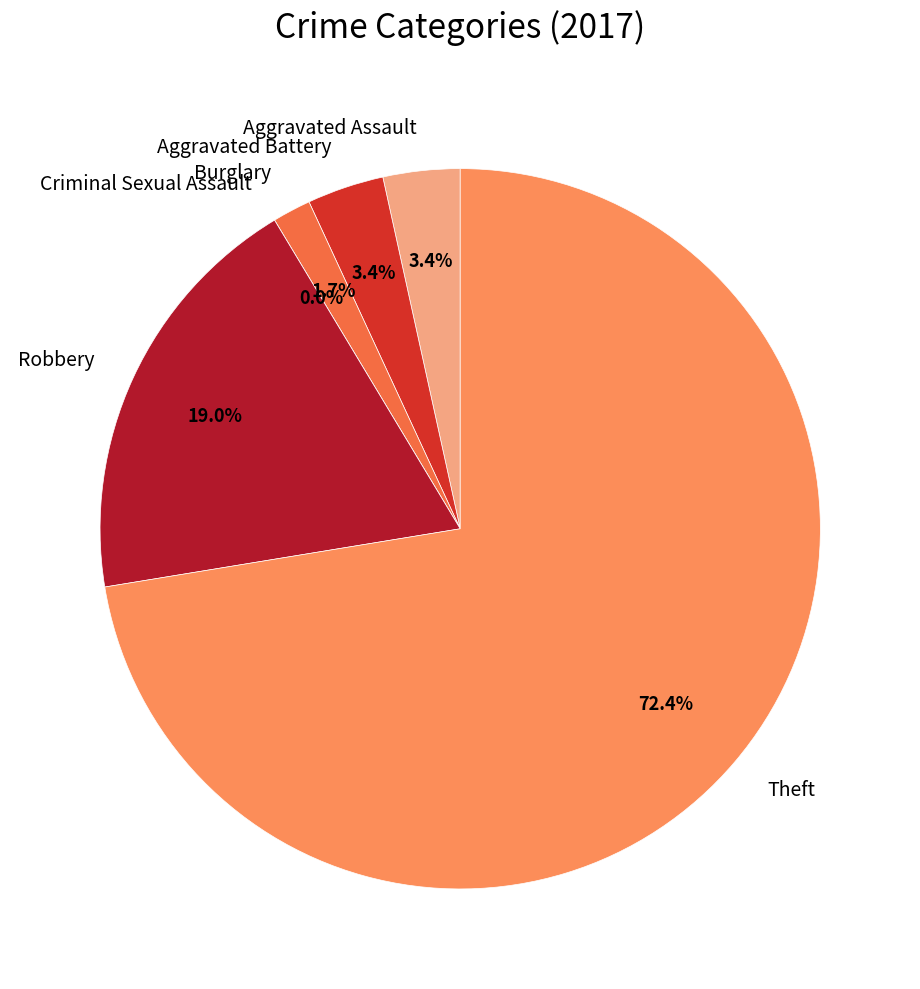

Does Robbery represent more than half of the total?

No